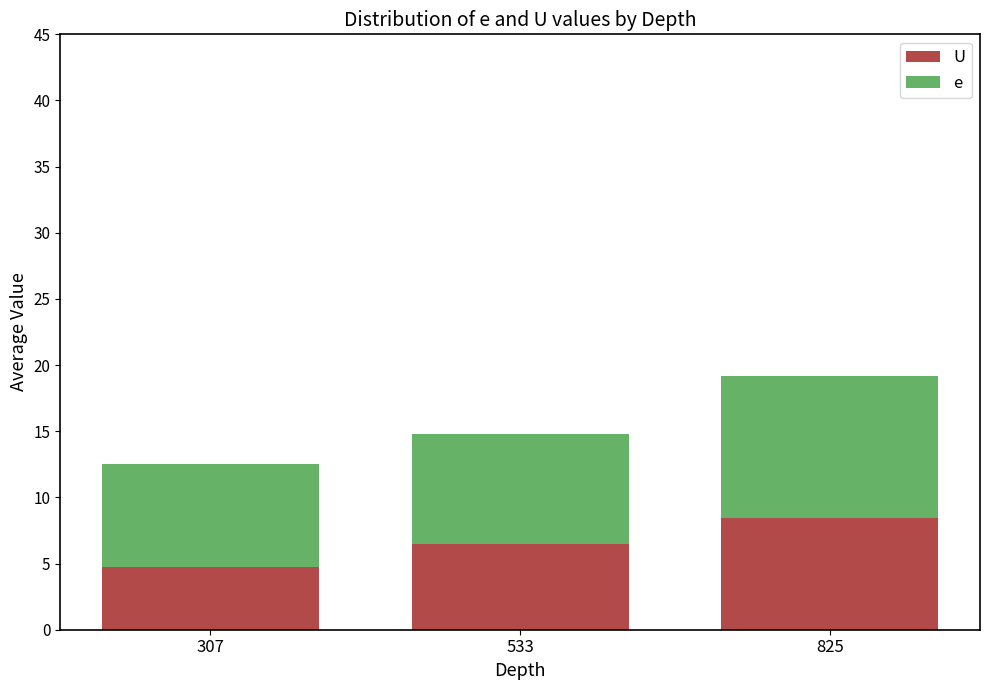

At which category is the sum across all series the highest?

825